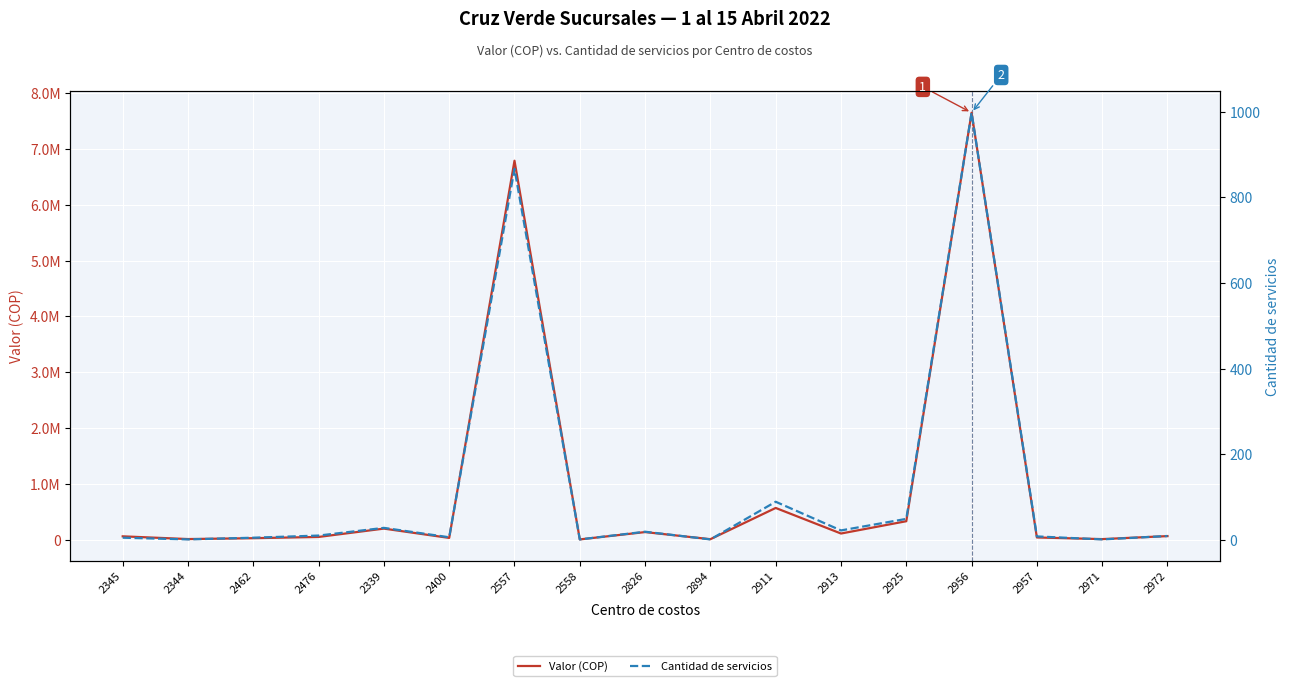

Rank the series by their average value, from lowest to highest.

Cantidad de servicios, Valor (COP)